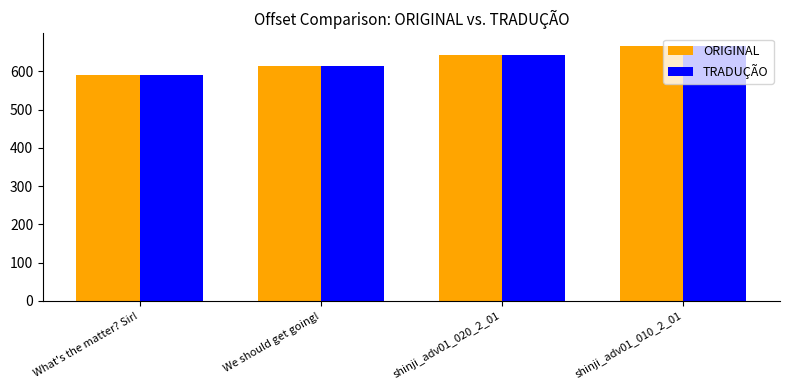

What are all the series names shown in the legend?

ORIGINAL, TRADUÇÃO